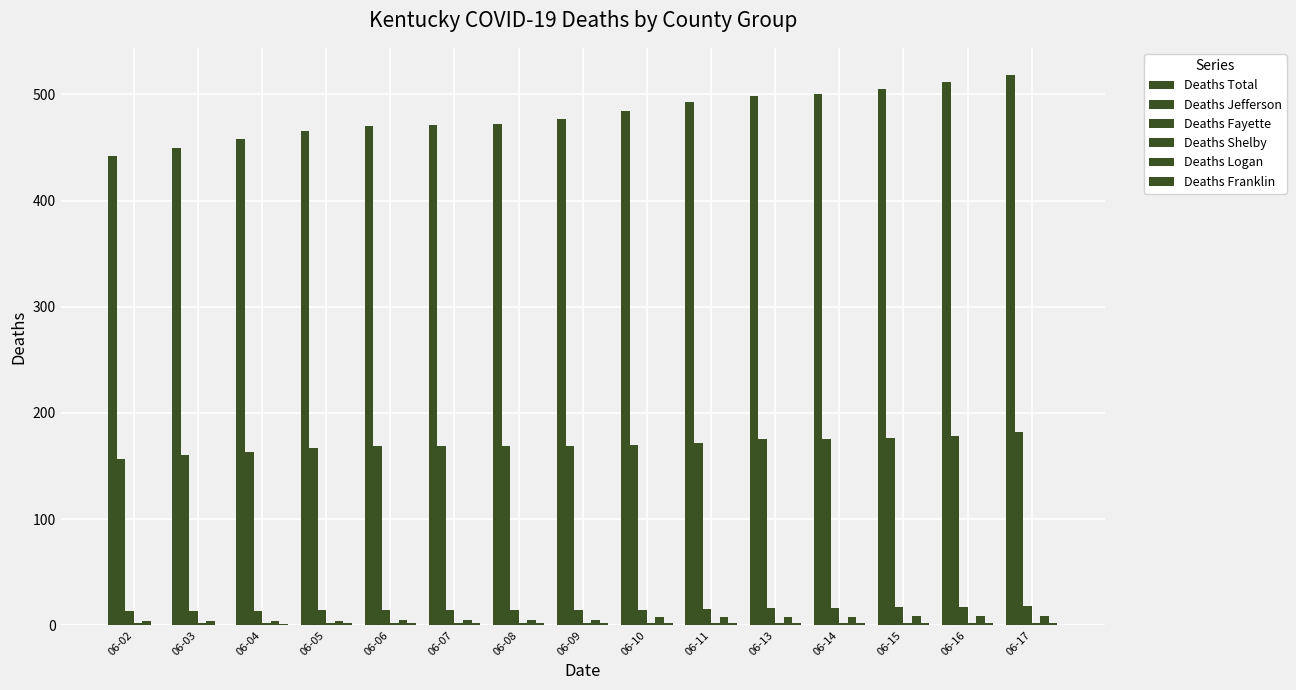

What is the difference between the second highest and second lowest values in the Deaths Total series?

62